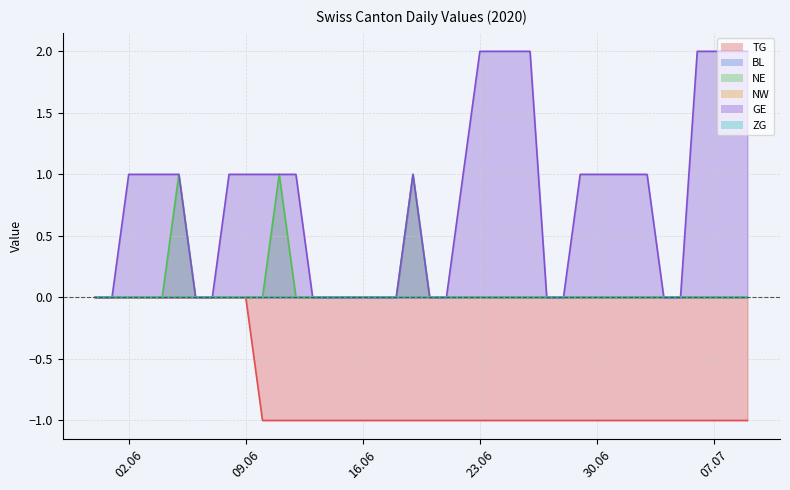

Which series has the largest total across all categories?

GE